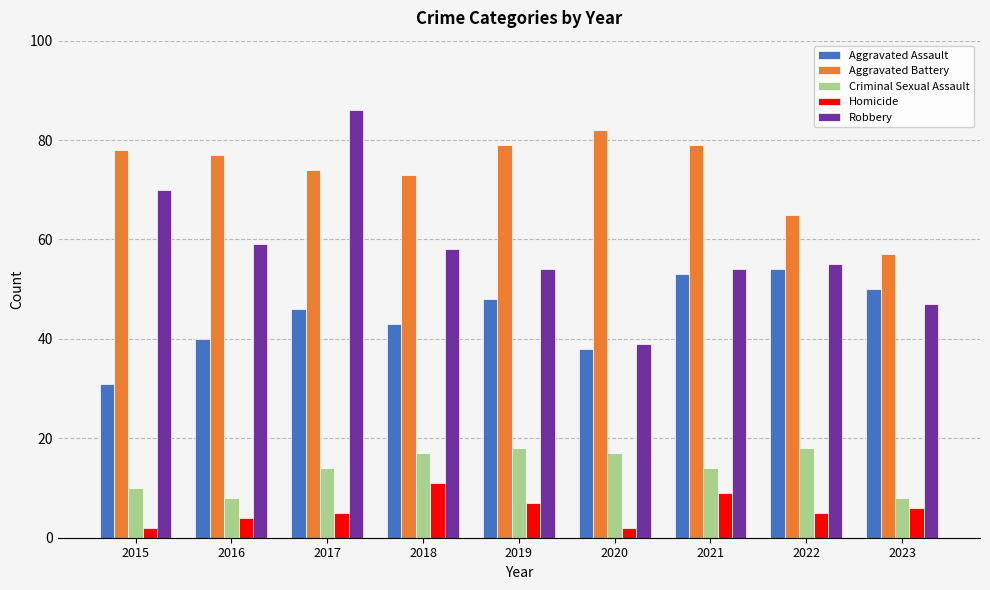

How many bars are there in each group?

5